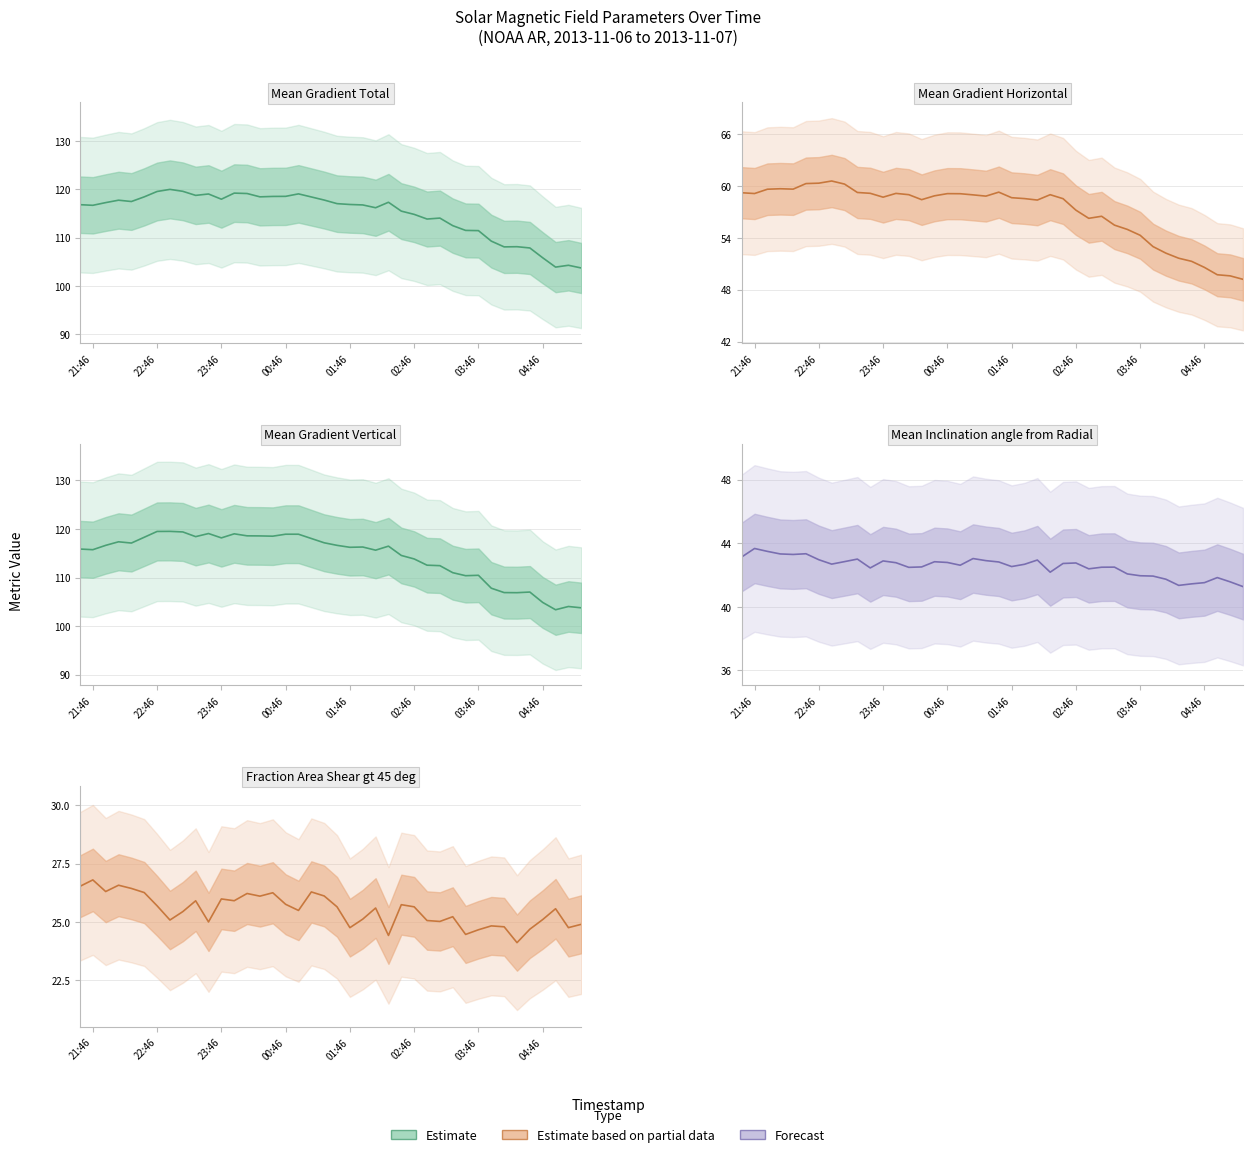

Reading left to right, transcribe all the data shown in this chart.

Mean Gradient Total (line): 116.8	116.7	117.2	117.7	117.4	118.4	119.5	120.0	119.6	118.7	119.0	117.9	119.2	119.1	118.4	118.5	118.5	119.0	118.4	117.8	117.0	116.8	116.7	116.2	117.3	115.5	114.8	113.8	114.0	112.5	111.5	111.4	109.3	108.1	108.1	107.8	105.8	103.9	104.3	103.7
Mean Gradient Horizontal (line): 59.2	59.1	59.6	59.7	59.6	60.3	60.3	60.6	60.2	59.2	59.1	58.7	59.1	59.0	58.4	58.9	59.1	59.1	59.0	58.8	59.3	58.6	58.5	58.4	59.0	58.5	57.2	56.3	56.5	55.5	55.0	54.3	53.0	52.2	51.6	51.3	50.6	49.7	49.6	49.2
Mean Gradient Vertical (line): 115.9	115.7	116.6	117.4	117.1	118.3	119.5	119.5	119.4	118.4	119.1	118.2	119.0	118.6	118.6	118.5	118.9	118.9	118.0	117.2	116.6	116.2	116.3	115.6	116.5	114.5	113.8	112.5	112.4	111.0	110.4	110.5	107.8	106.9	106.9	107.0	104.9	103.4	104.0	103.8
Mean Inclination angle from Radial (line): 43.1	43.7	43.5	43.3	43.3	43.3	43.0	42.7	42.8	43.0	42.4	42.9	42.8	42.5	42.5	42.8	42.8	42.6	43.0	42.9	42.8	42.5	42.7	42.9	42.2	42.7	42.8	42.4	42.5	42.5	42.1	42.0	41.9	41.7	41.3	41.4	41.5	41.8	41.6	41.3
Fraction Area Shear gt 45 deg (line): 26.5	26.8	26.3	26.6	26.4	26.3	25.7	25.1	25.4	25.9	25.0	26.0	25.9	26.2	26.1	26.3	25.8	25.5	26.3	26.1	25.6	24.8	25.1	25.6	24.4	25.7	25.7	25.1	25.0	25.2	24.5	24.7	24.8	24.8	24.1	24.7	25.1	25.6	24.8	24.9